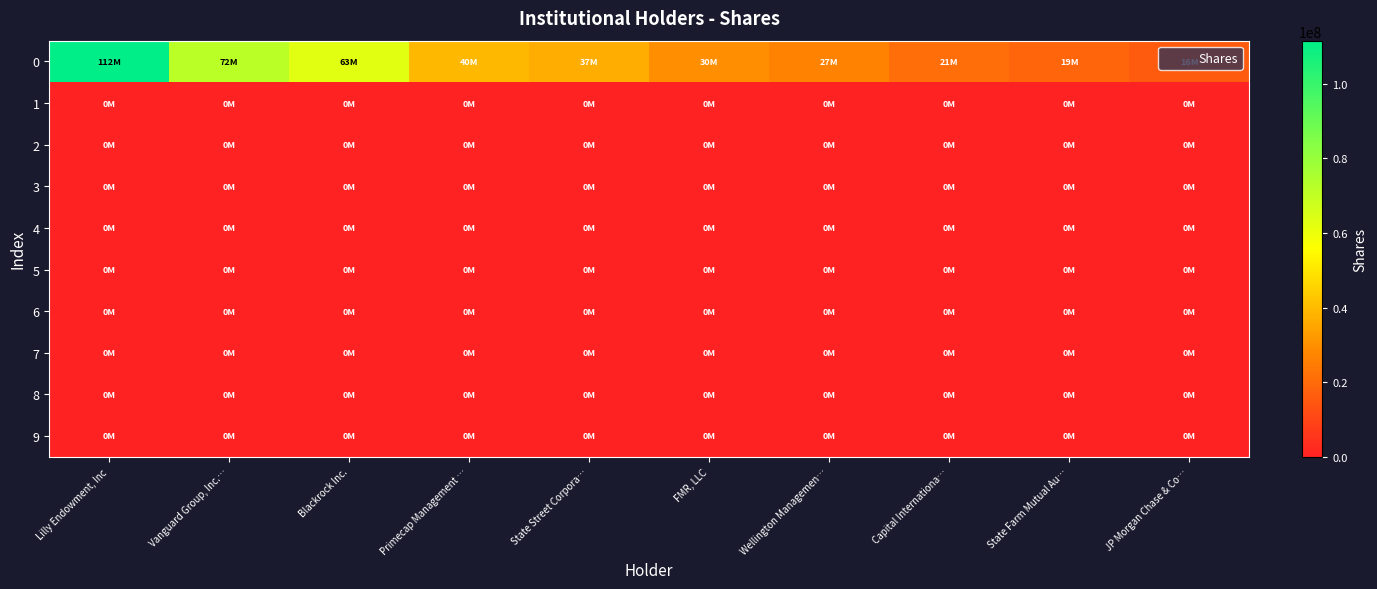

What is the total value across all series at Blackrock Inc.?

62830501